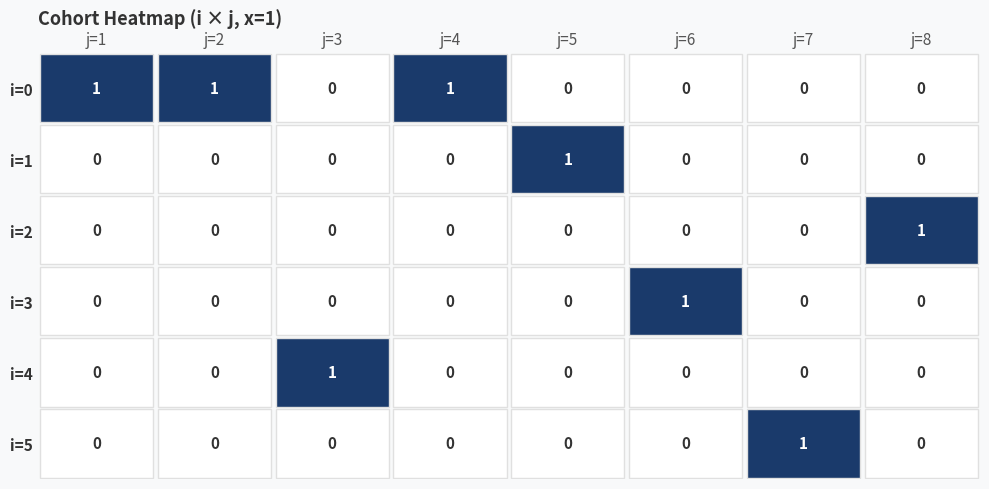

Between 1 and 8, which is larger?

1